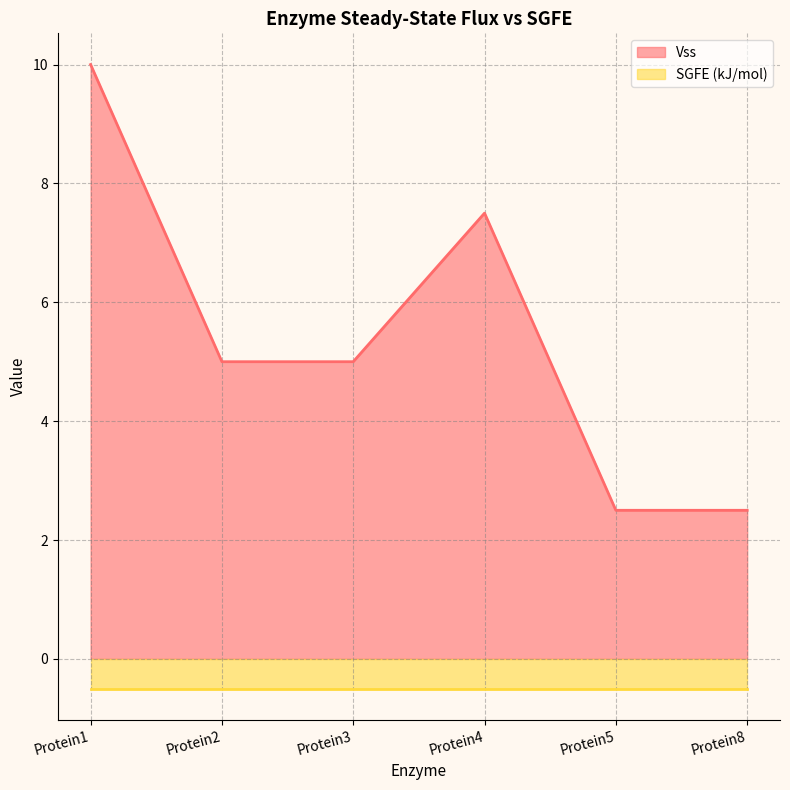

Count the number of categories in the chart.

6